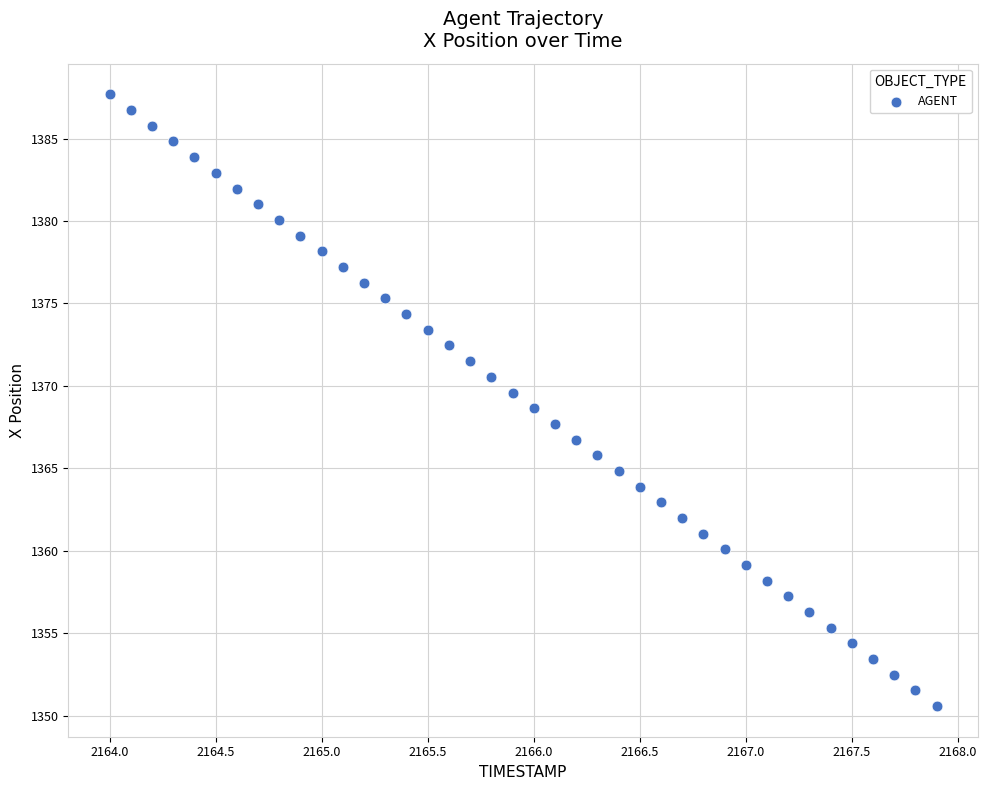

What is the range of Y values (max minus min)?

37.1